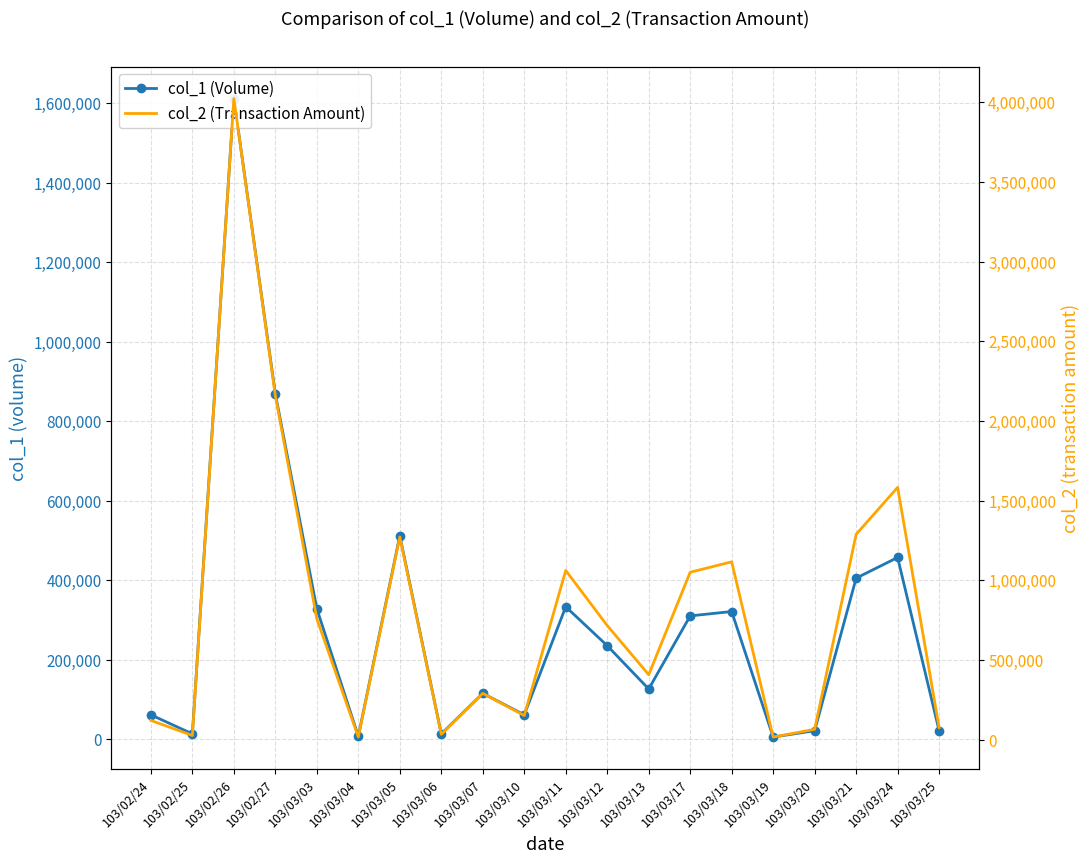

What is the label of the 8th point from the left?

103/03/06